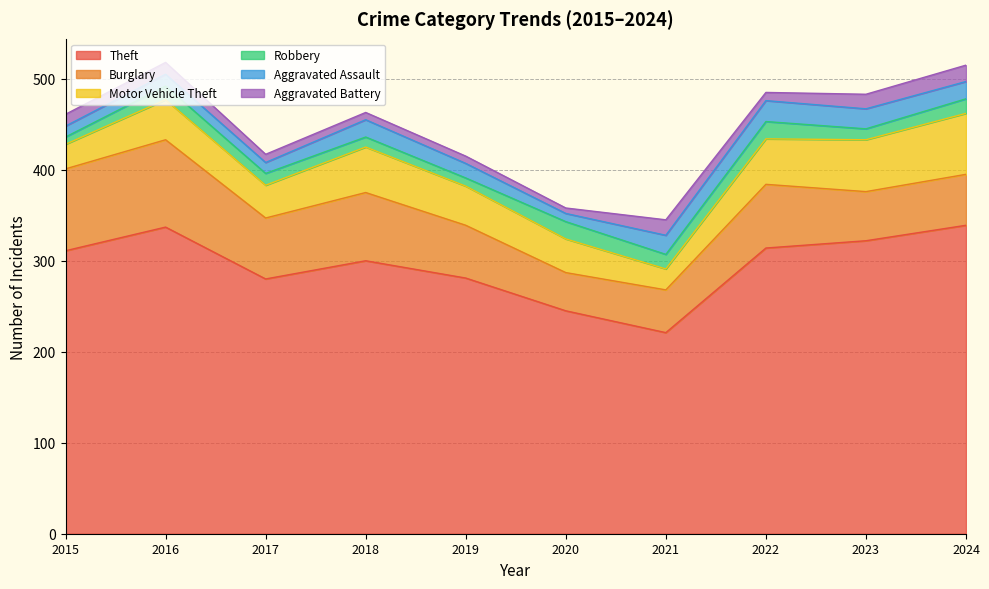

Reading left to right, what are all the values shown in this chart?

Theft: 311	337	280	300	281	245	221	314	322	339
Burglary: 90	96	67	75	58	42	47	70	54	56
Motor Vehicle Theft: 27	44	36	50	43	37	23	50	57	67
Robbery: 8	15	13	11	9	19	16	19	12	16
Aggravated Assault: 12	13	12	19	16	9	21	23	22	19
Aggravated Battery: 13	13	9	8	8	6	17	9	16	18